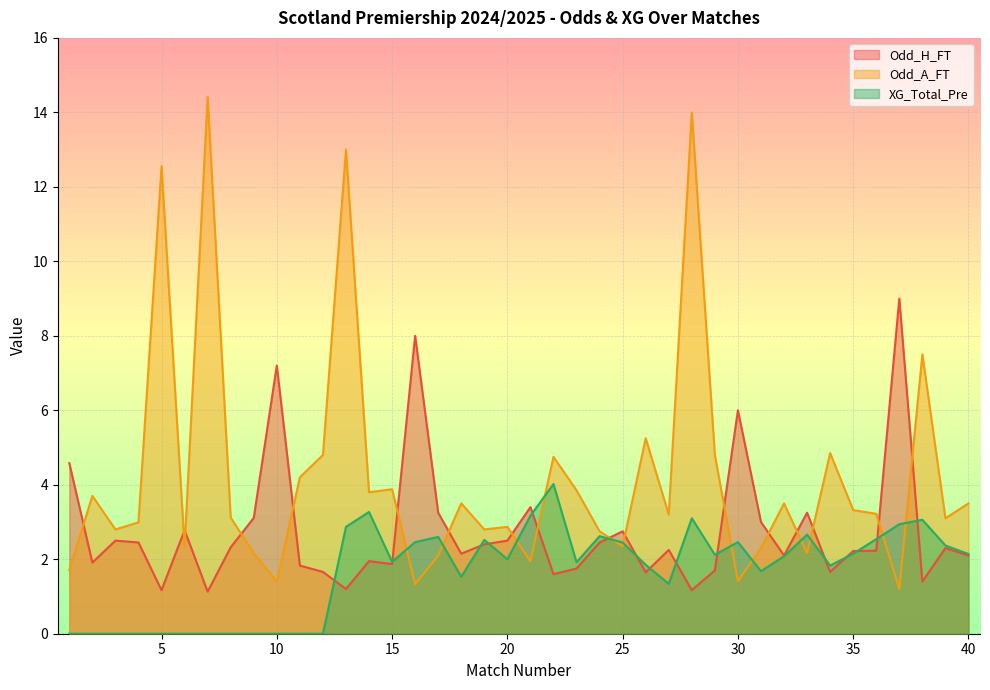

Reading left to right, what are all the values shown in this chart?

Odd_H_FT: 4.6	1.9	2.5	2.5	1.2	2.8	1.1	2.3	3.1	7.2	1.8	1.7	1.2	1.9	1.9	8.0	3.2	2.1	2.4	2.5	3.4	1.6	1.8	2.5	2.8	1.6	2.2	1.2	1.7	6.0	3.0	2.1	3.2	1.7	2.2	2.2	9.0	1.4	2.3	2.1
Odd_A_FT: 1.7	3.7	2.8	3.0	12.6	2.3	14.4	3.1	2.2	1.4	4.2	4.8	13.0	3.8	3.9	1.3	2.1	3.5	2.8	2.9	1.9	4.8	3.9	2.8	2.4	5.2	3.2	14.0	4.8	1.4	2.3	3.5	2.2	4.8	3.3	3.2	1.2	7.5	3.1	3.5
XG_Total_Pre: 0.0	0.0	0.0	0.0	0.0	0.0	0.0	0.0	0.0	0.0	0.0	0.0	2.9	3.3	1.9	2.5	2.6	1.5	2.5	2.0	3.2	4.0	1.9	2.6	2.5	1.9	1.3	3.1	2.1	2.5	1.7	2.1	2.7	1.8	2.1	2.5	2.9	3.1	2.4	2.1